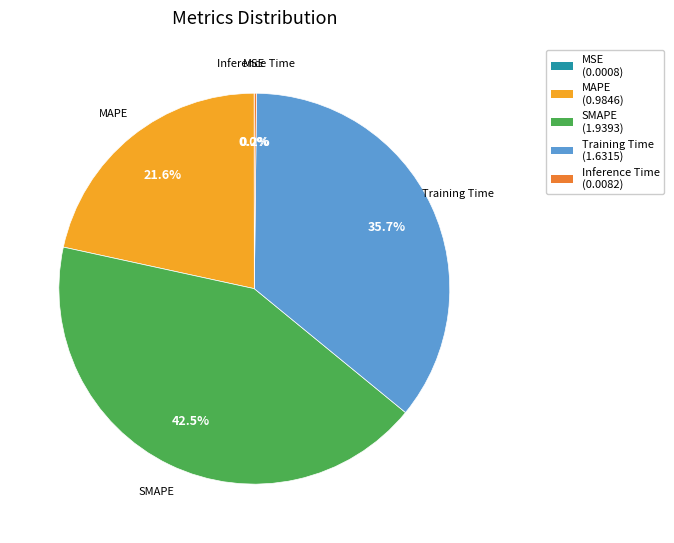

What portion of the pie excludes MAPE?

78.4%